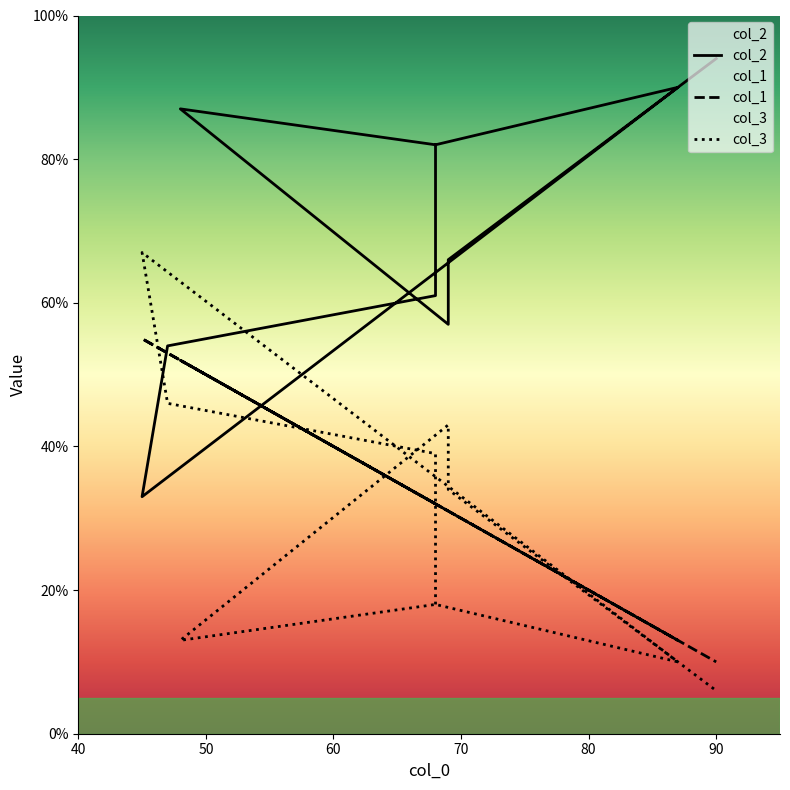

Where is the first local maximum for col_3?

70